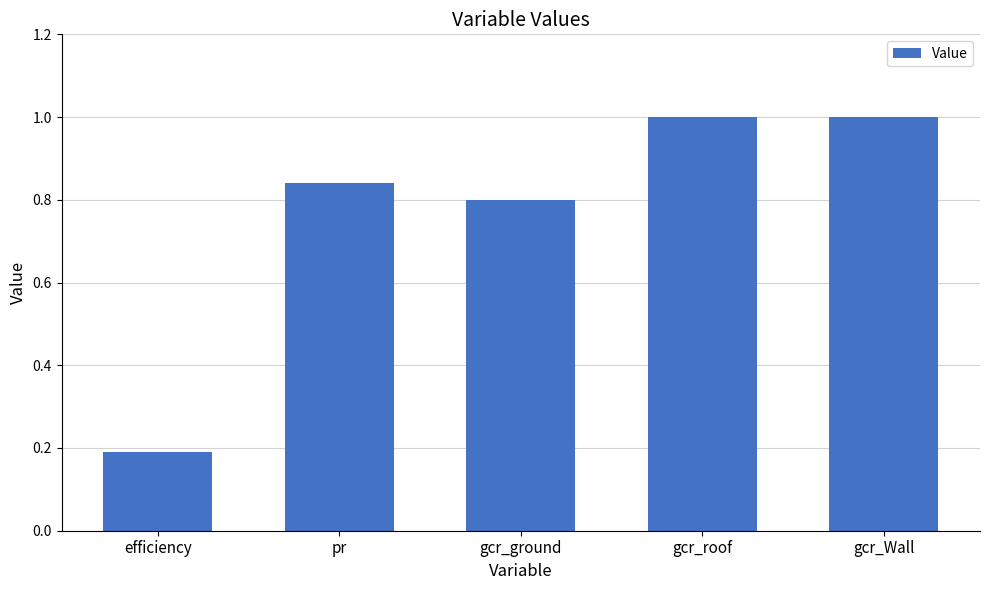

The chart shows a value of 1.0 at gcr_roof. True or false?

True